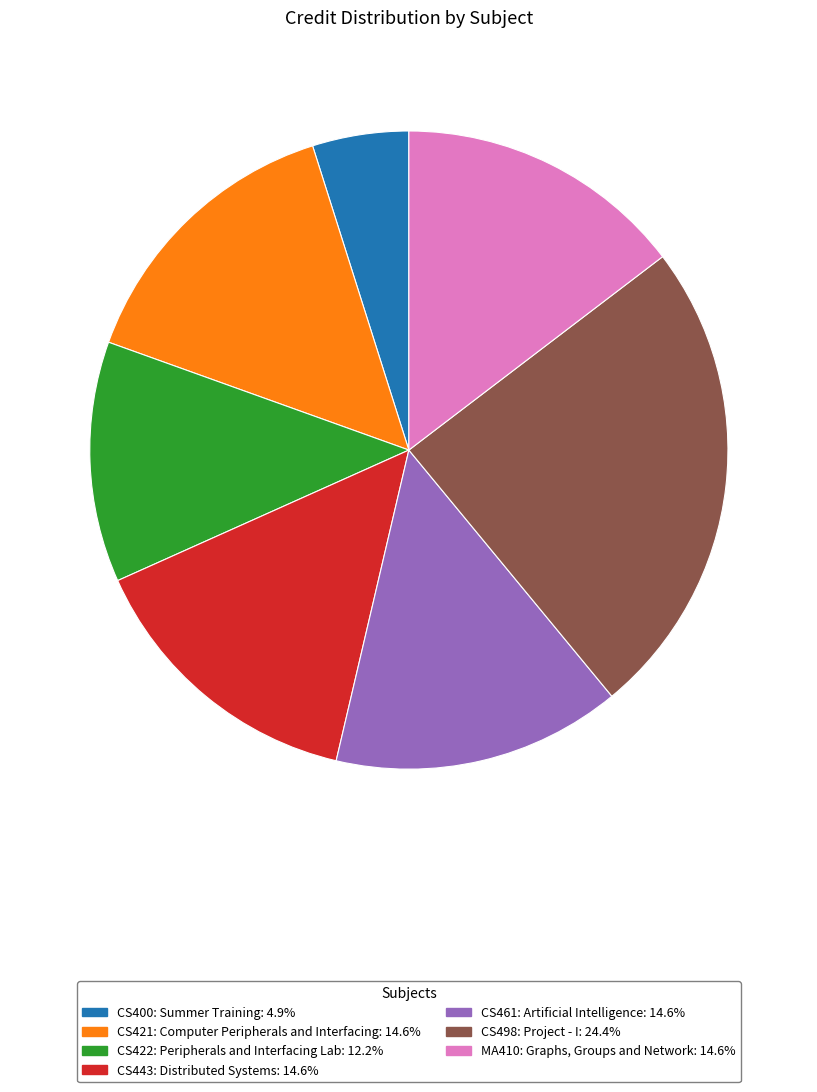

Is there a majority slice in this chart?

No